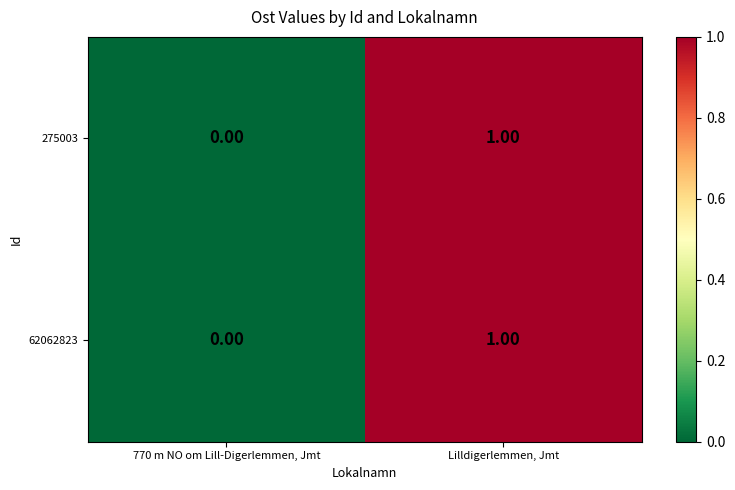

Which category has the highest value in the 275003 series?

Lilldigerlemmen, Jmt